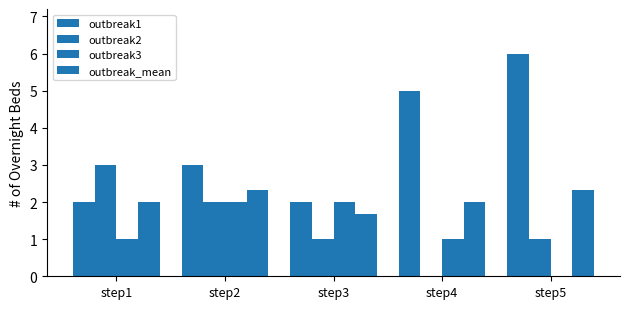

What is the difference between the second highest and second lowest values in the outbreak_mean series?

0.3